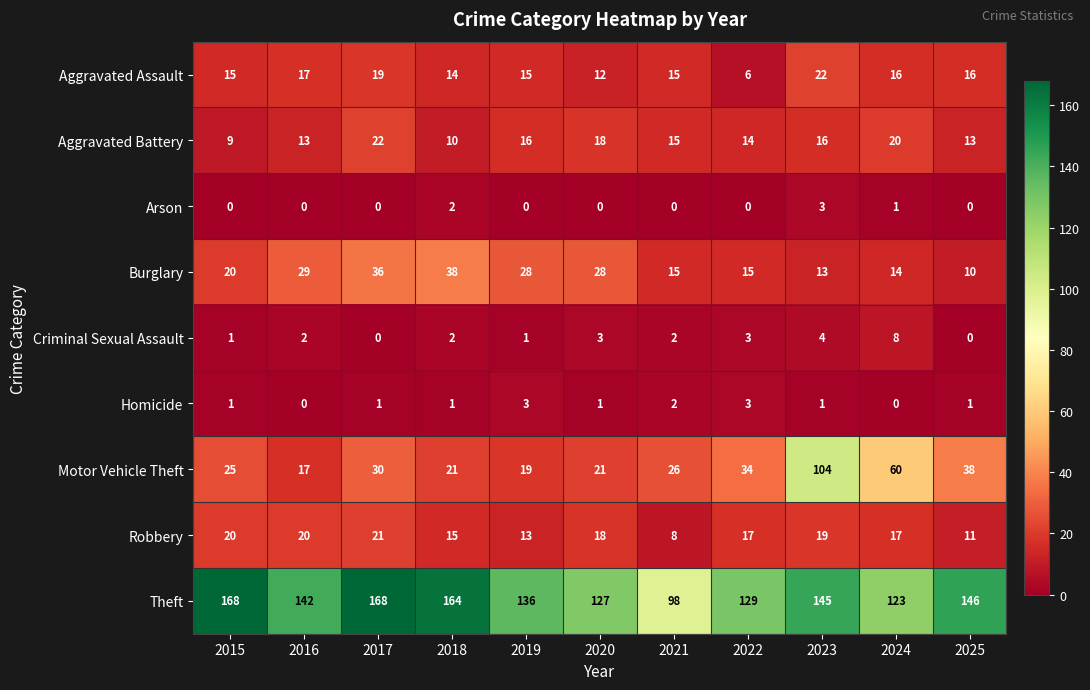

True or false: Motor Vehicle Theft has a value of 21 at 2020.

True